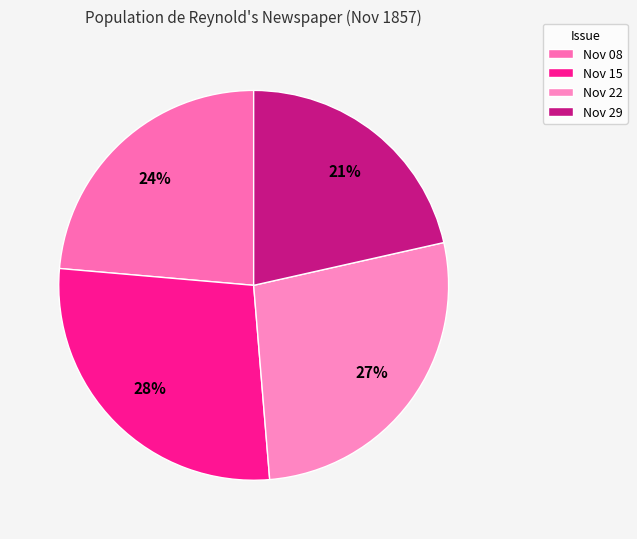

Count the number of slices in the pie.

4